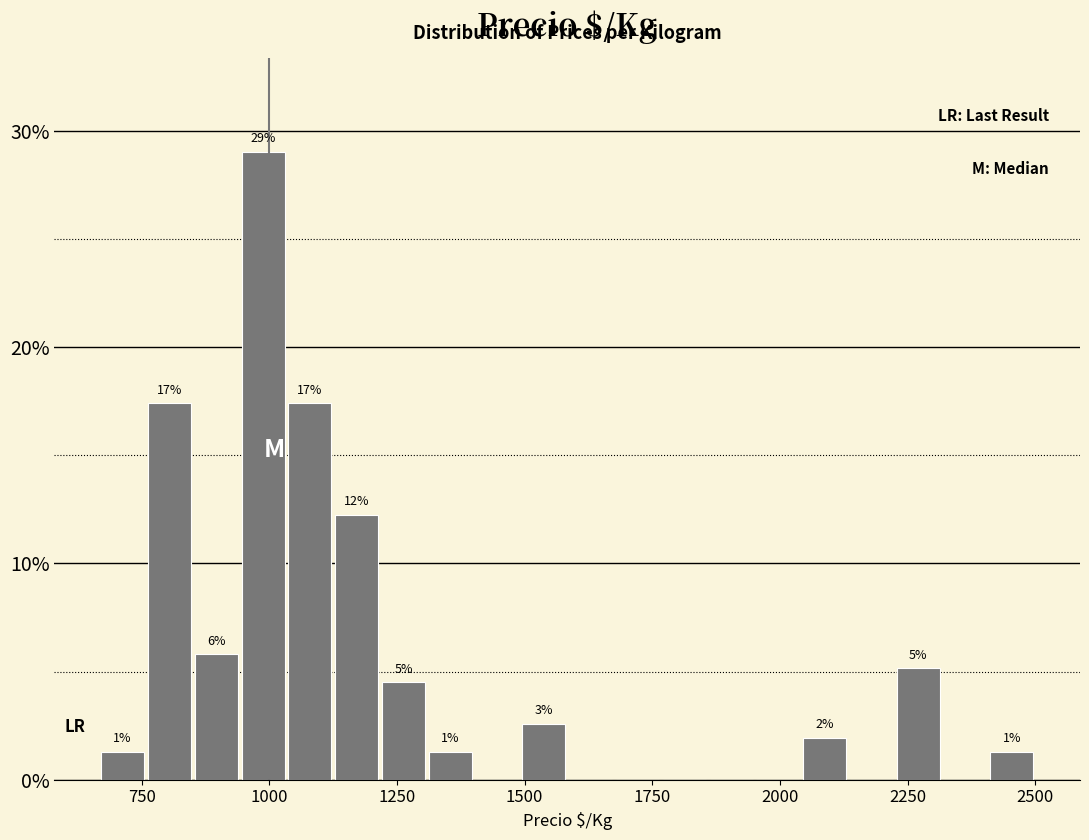

Read against the x-axis, roughly where is the centre of the tallest bar?

1000